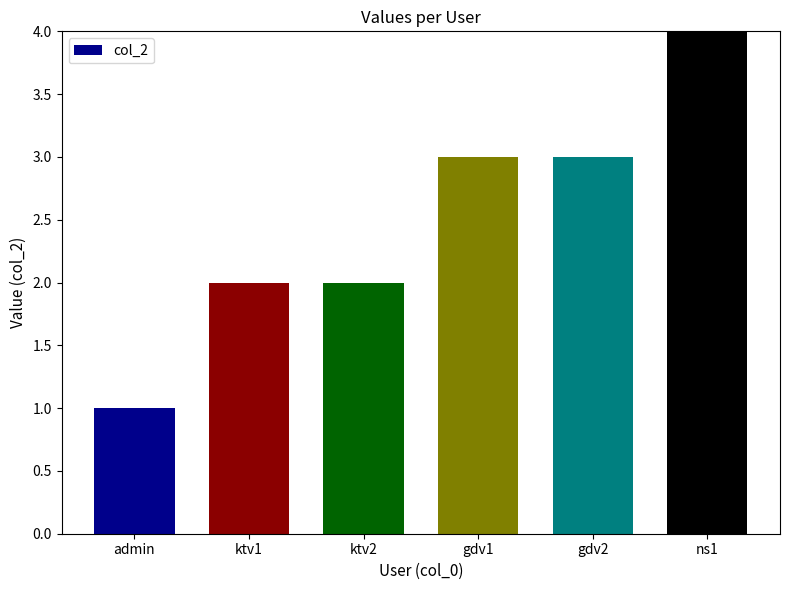

Count the number of categories in the chart.

6